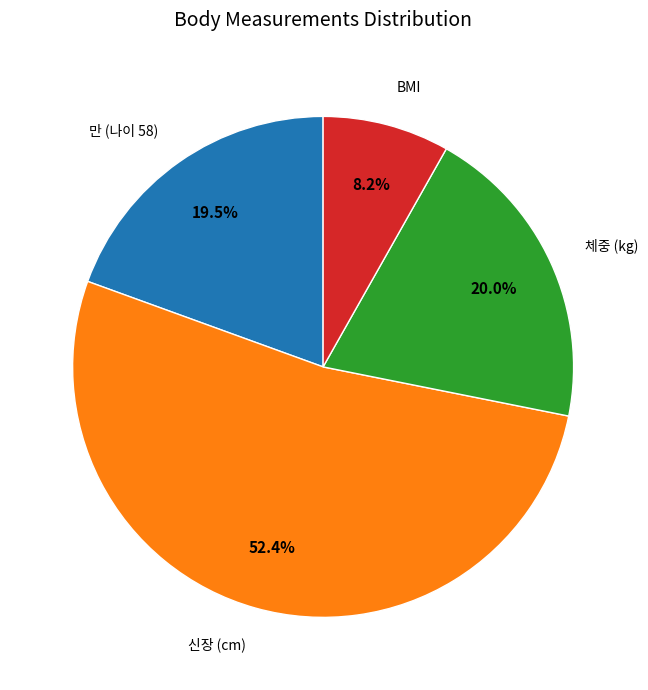

Does any single category account for the majority?

Yes